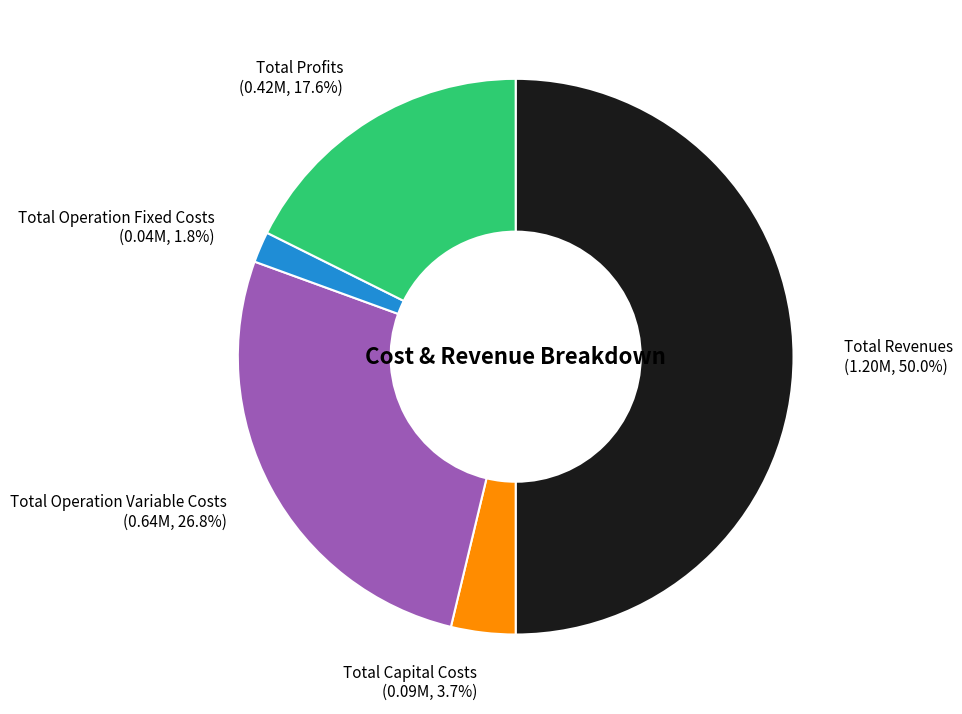

How many segments does this pie chart have?

5